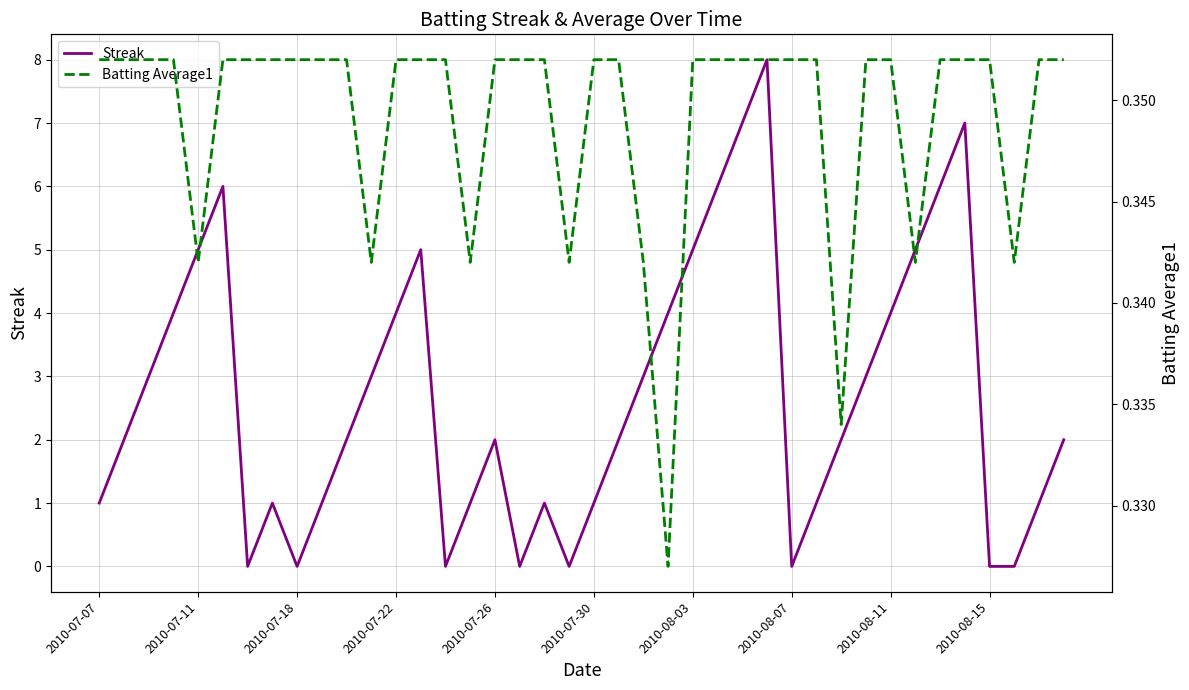

Which series has the largest range (max minus min)?

Streak